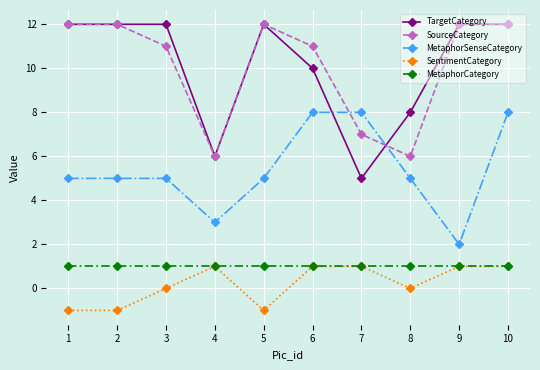

The MetaphorCategory series shows 1 at 9. True or false?

True